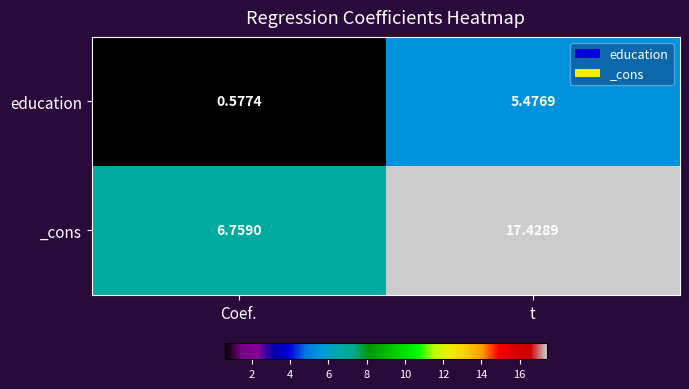

How many series are shown in this chart?

2